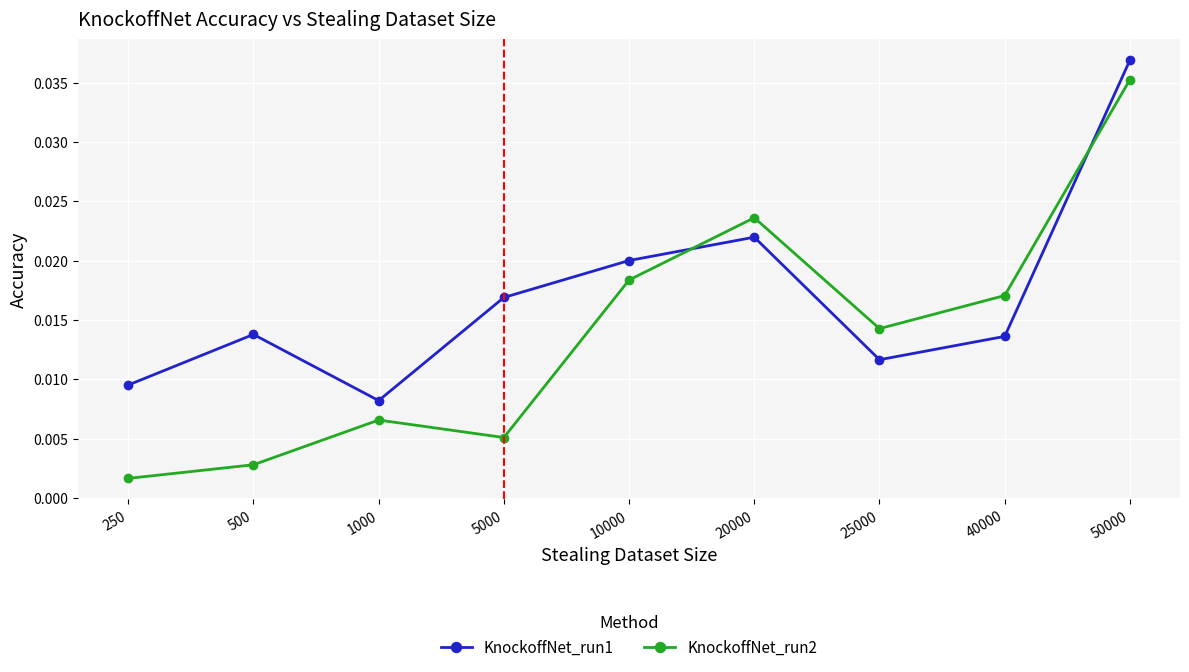

Rank the series by their maximum value, from lowest to highest.

KnockoffNet_run2, KnockoffNet_run1